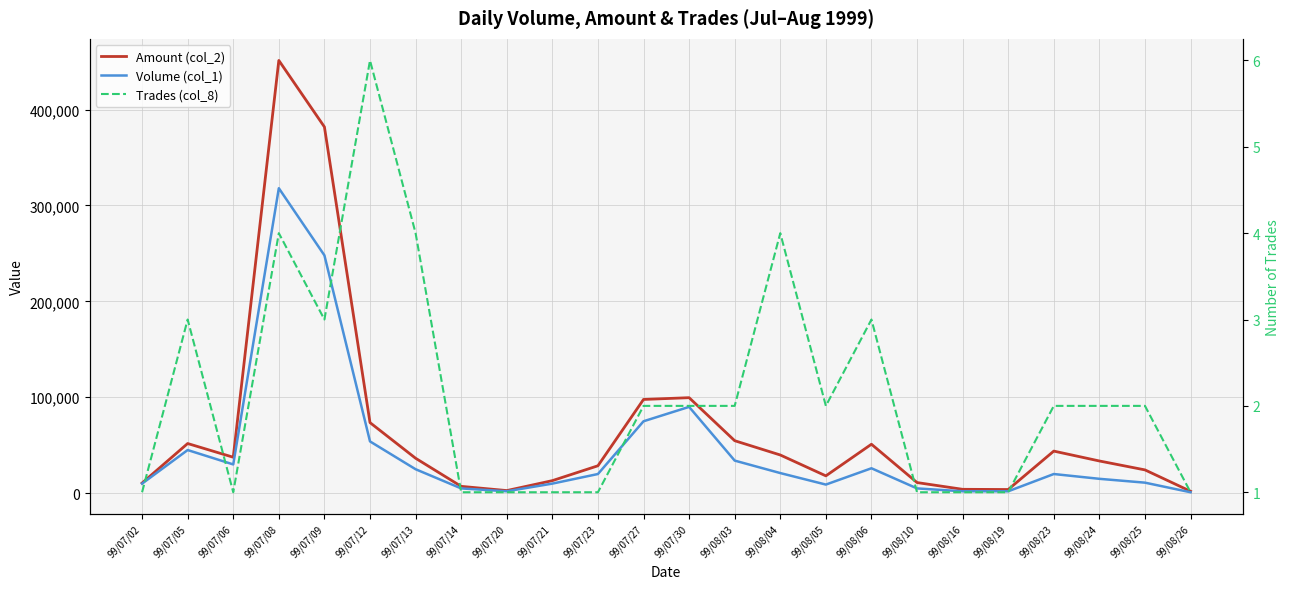

In Volume (col_1), how many points are lower than both neighbors (excluding endpoints)?

3